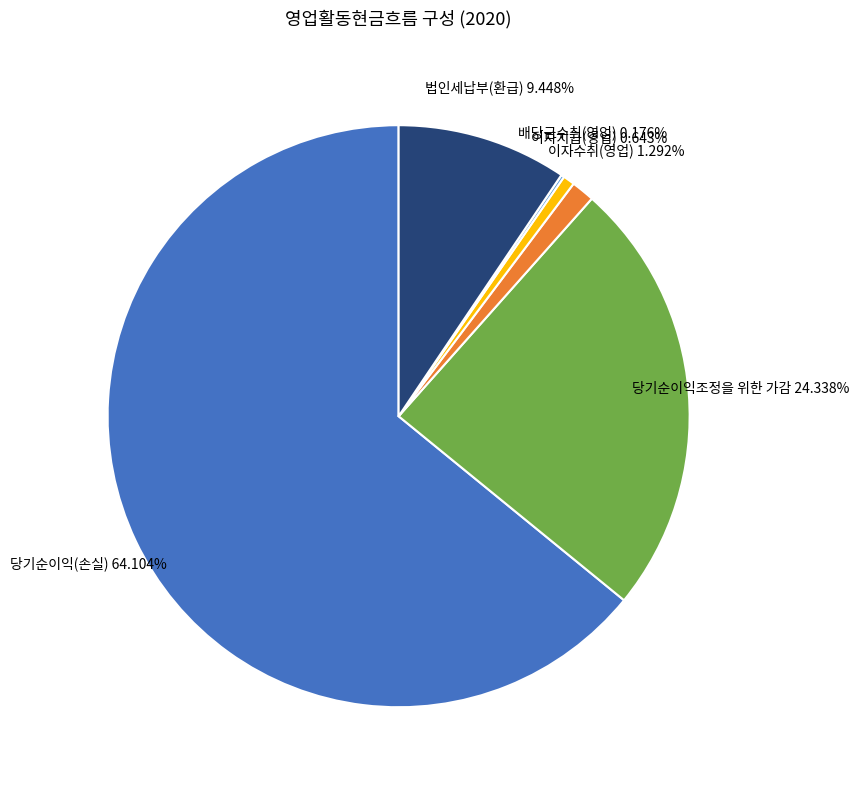

True or false: 법인세납부(환급) accounts for 2% of the total.

False